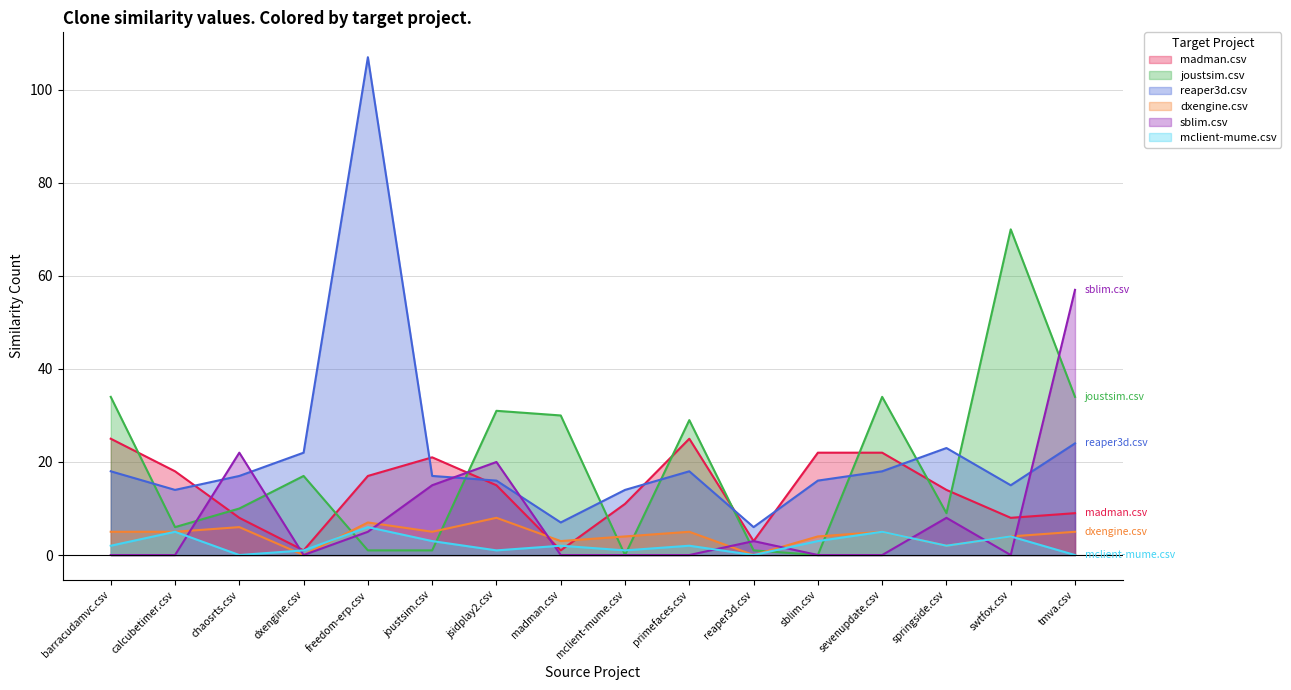

True or false: joustsim.csv has more than 1 interior local peaks.

True